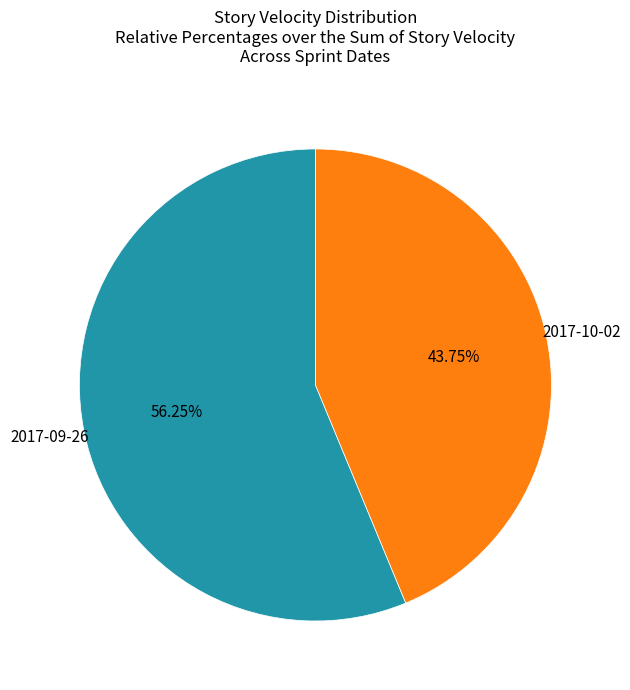

Is there any slice that represents more than half of the pie?

Yes